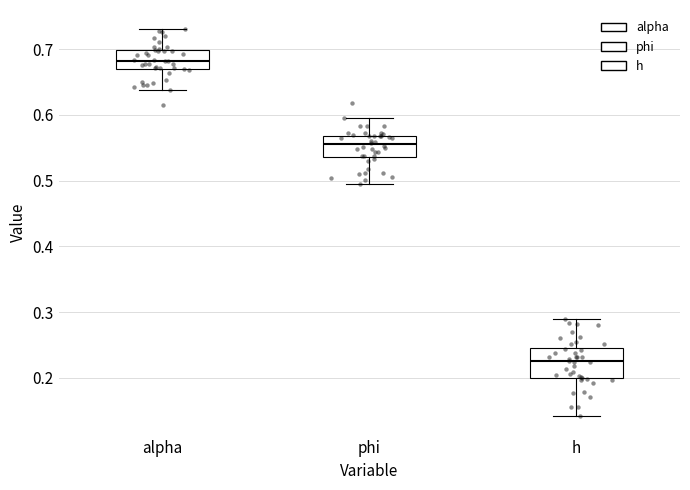

Reading left to right, transcribe this box plot: for each box, give where its median line is, the range the box spans, and where its two whiskers end, as read against the y-axis. The values are not printed on the chart, so give them approximately, as read against the axis.

alpha: median 0.68, box 0.67 to 0.70, whiskers 0.64 to 0.73
phi: median 0.56, box 0.54 to 0.57, whiskers 0.50 to 0.59
h: median 0.23, box 0.20 to 0.25, whiskers 0.14 to 0.29